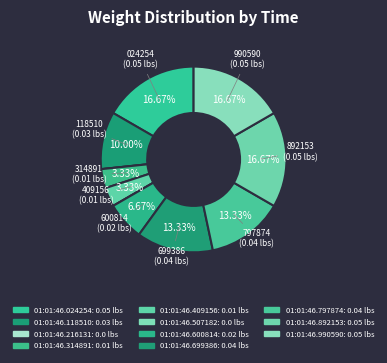

Is it true that 01:01:46.990590 is 11% of the pie?

False